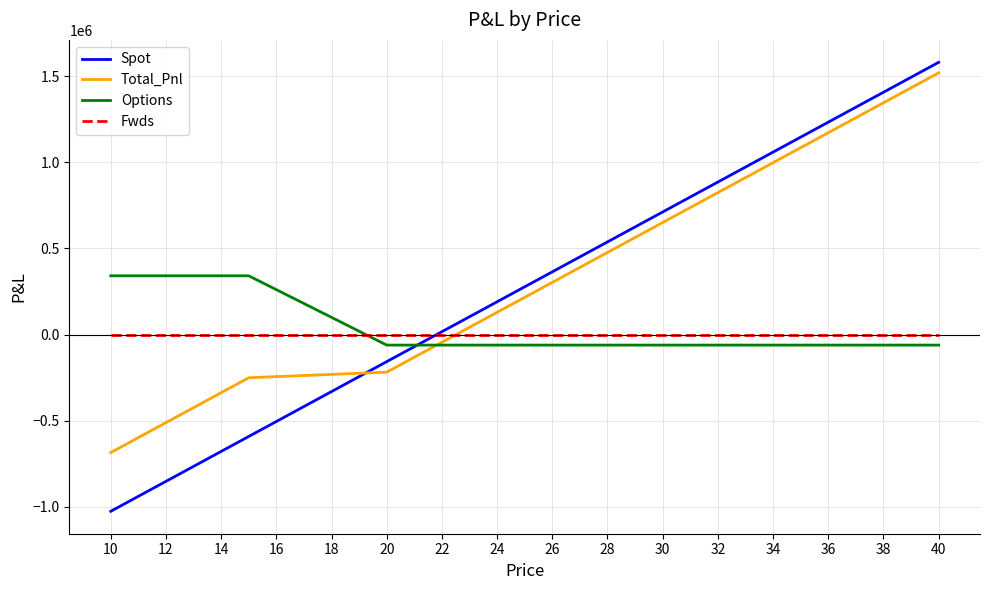

Which series has the largest range (max minus min)?

Spot